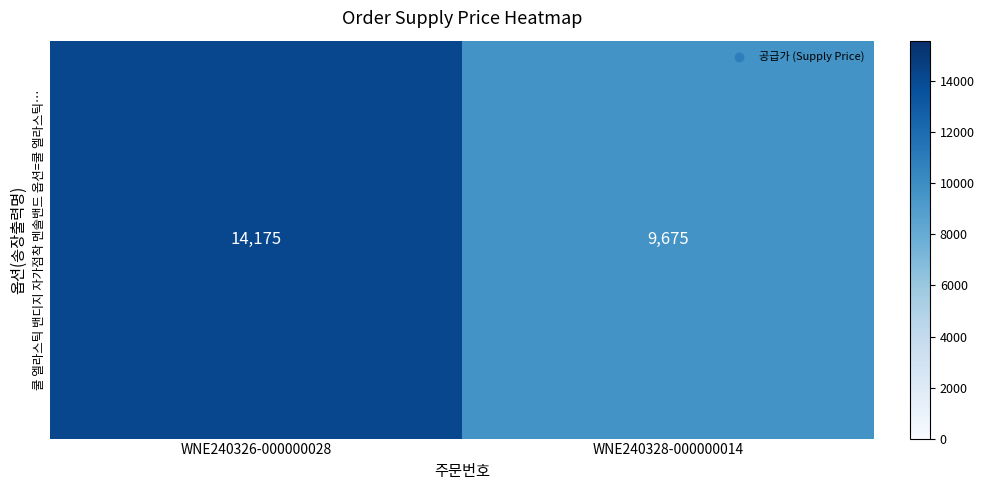

What is the minimum value shown in the chart?

9675